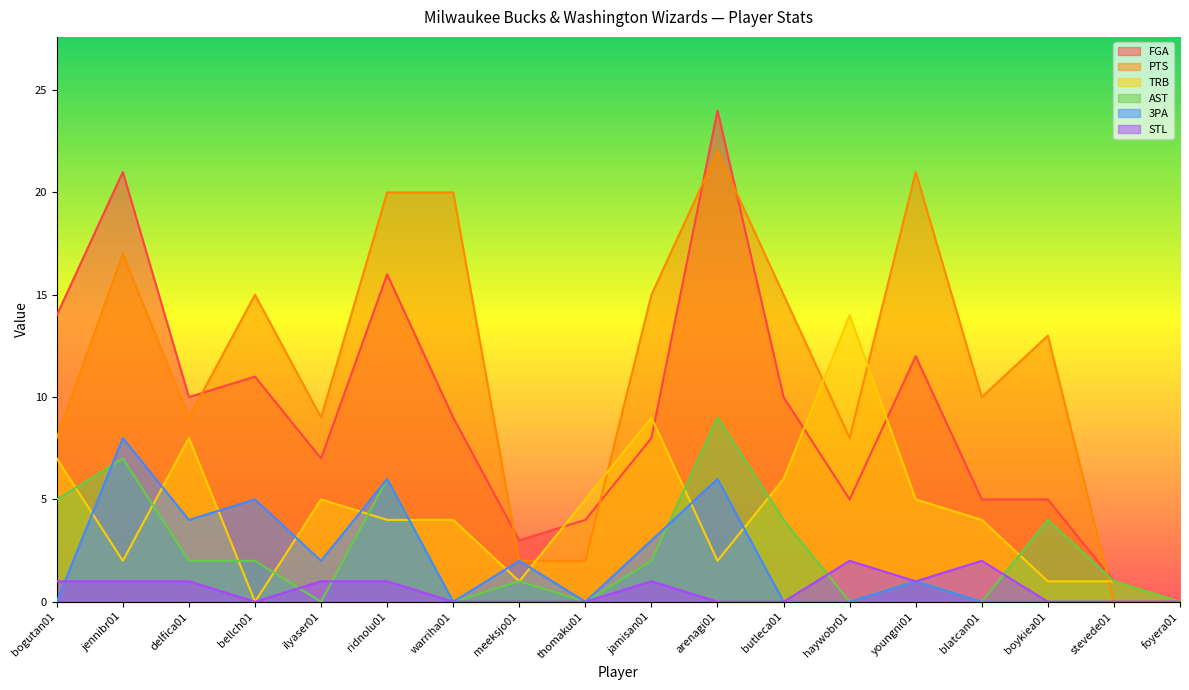

What is the difference between the PTS values at jennibr01 and youngni01?

4